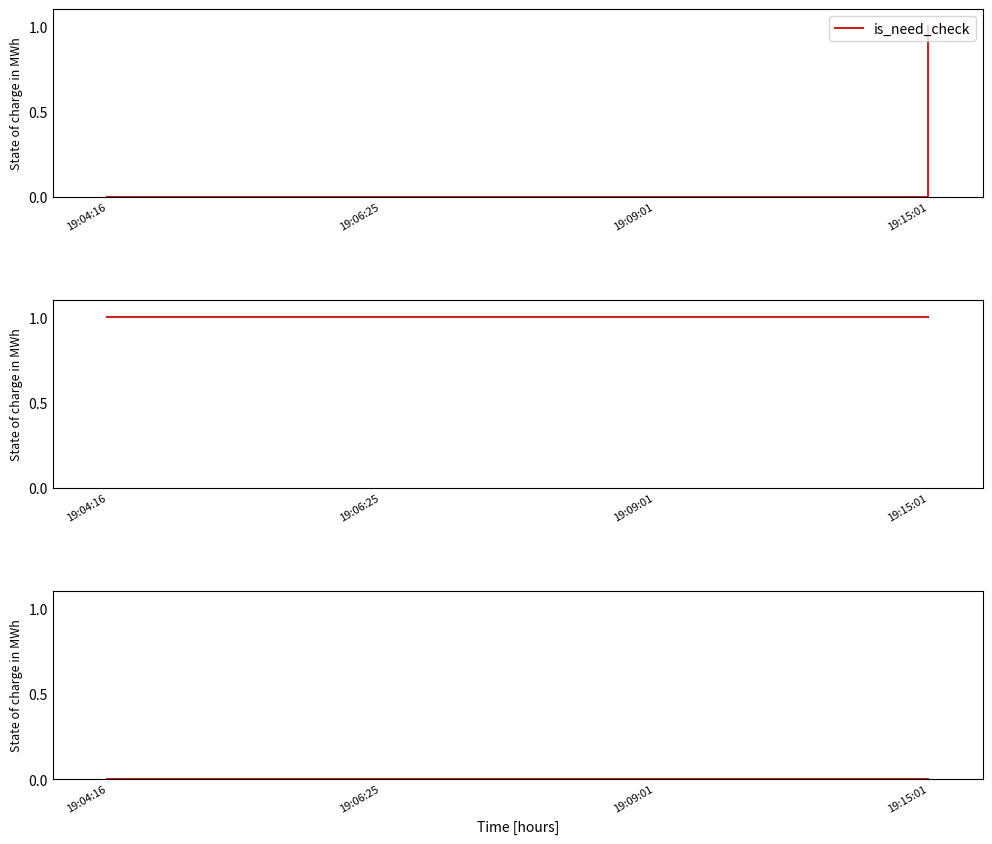

Reading left to right, transcribe all the data shown in this chart.

is_need_check: 19:04:16=0	19:06:25=0	19:09:01=0	19:15:01=1
check_status: 19:04:16=1	19:06:25=1	19:09:01=1	19:15:01=1
type: 19:04:16=0	19:06:25=0	19:09:01=0	19:15:01=0